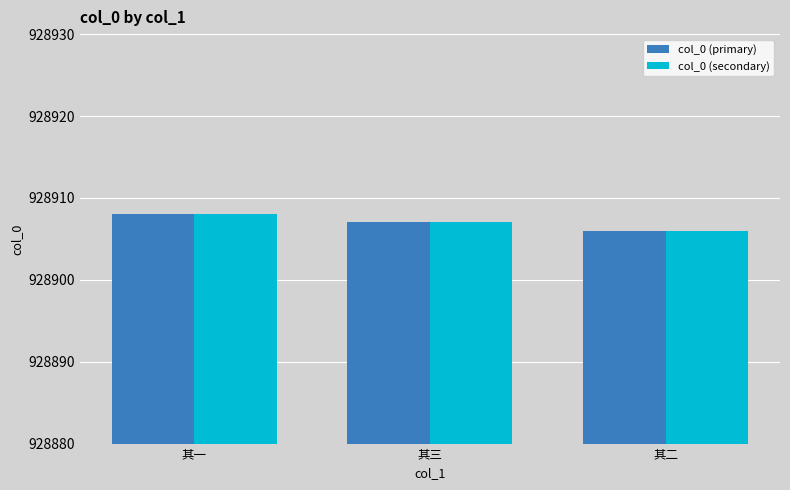

Does the chart contain any negative values?

No